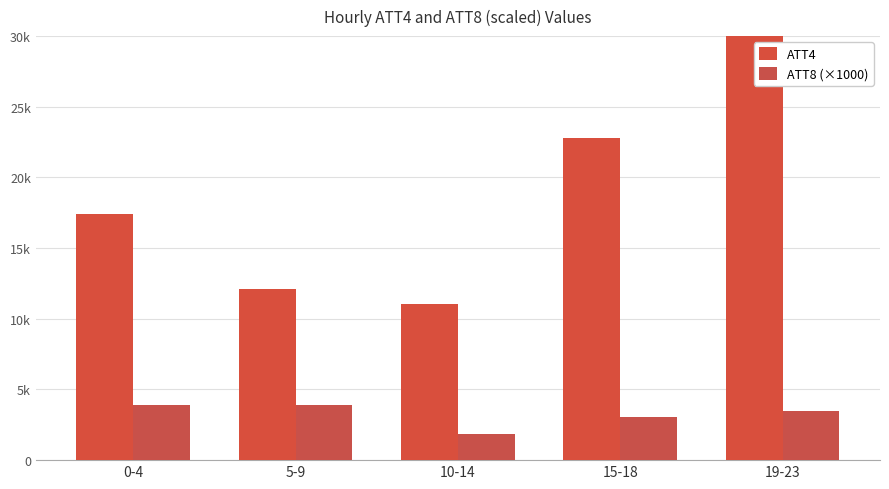

What is the minimum value for ATT4?

11060.0